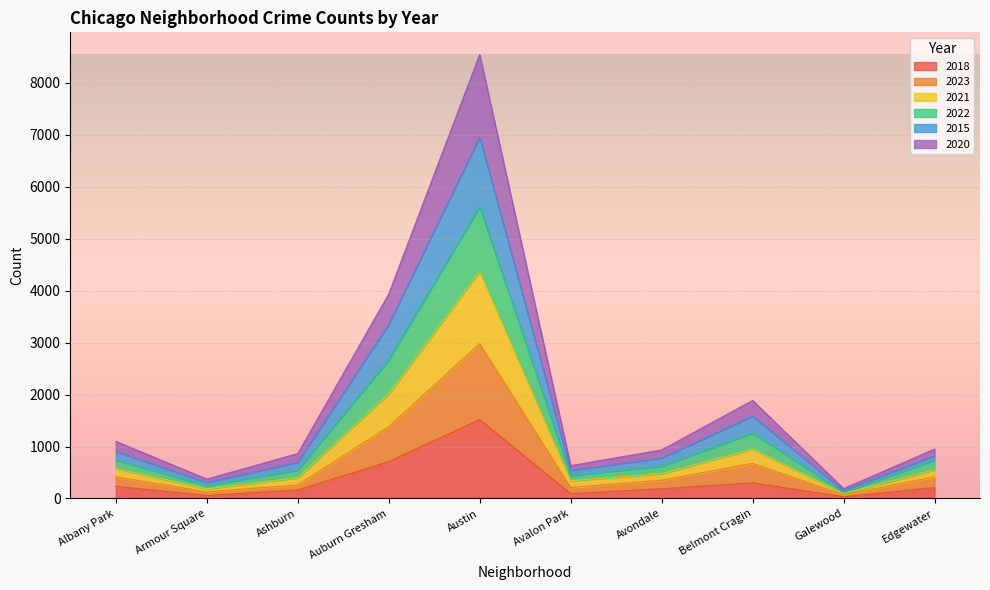

What is the highest value of the 2018 series?

1519